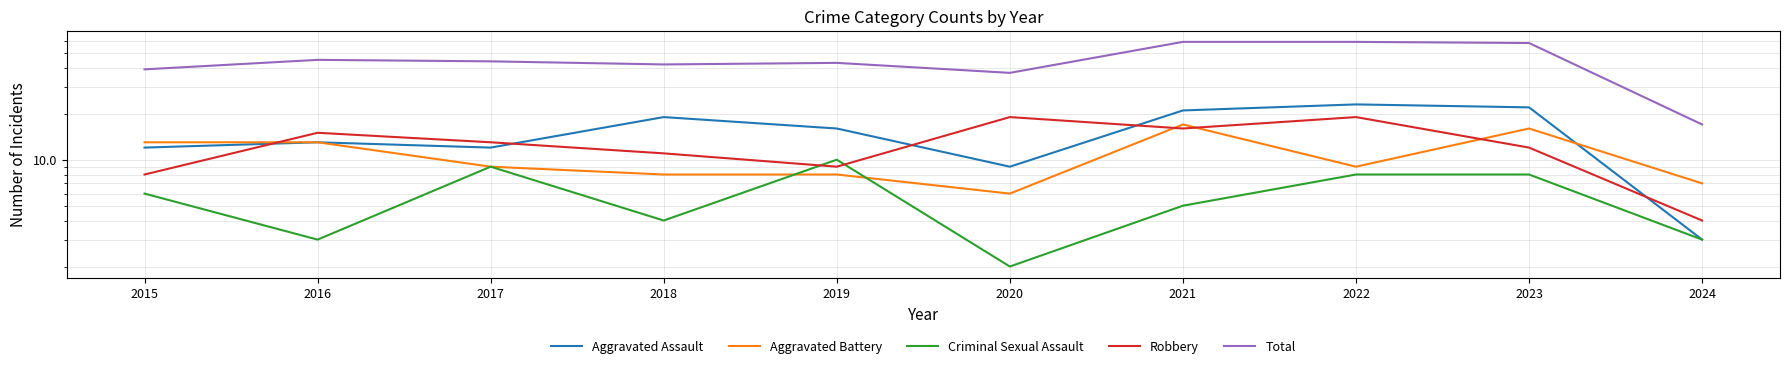

At which category is the sum across all series the highest?

2021